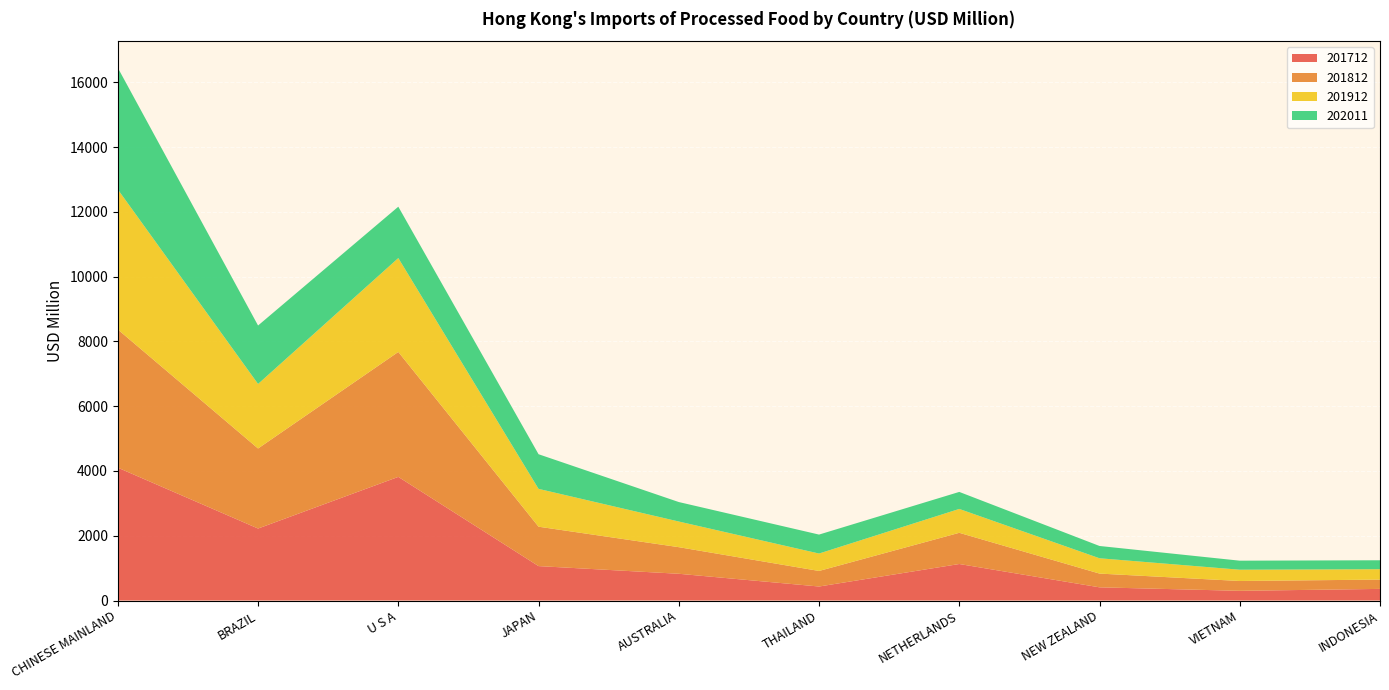

Reading left to right, what are all the values shown in this chart?

201712: CHINESE MAINLAND=4102.1	BRAZIL=2222.7	U S A=3817.2	JAPAN=1062.9	AUSTRALIA=825.8	THAILAND=432.5	NETHERLANDS=1127.5	NEW ZEALAND=407.1	VIETNAM=299.6	INDONESIA=358.7
201812: CHINESE MAINLAND=4265.9	BRAZIL=2471.2	U S A=3857.6	JAPAN=1216.3	AUSTRALIA=821.4	THAILAND=480.2	NETHERLANDS=963.2	NEW ZEALAND=424.5	VIETNAM=303.3	INDONESIA=287.8
201912: CHINESE MAINLAND=4323.9	BRAZIL=1992.2	U S A=2898.0	JAPAN=1168.1	AUSTRALIA=791.8	THAILAND=537.9	NETHERLANDS=736.9	NEW ZEALAND=473.0	VIETNAM=348.0	INDONESIA=320.2
202011: CHINESE MAINLAND=3755.1	BRAZIL=1804.5	U S A=1586.5	JAPAN=1069.5	AUSTRALIA=601.3	THAILAND=585.1	NETHERLANDS=525.4	NEW ZEALAND=379.3	VIETNAM=279.1	INDONESIA=276.2